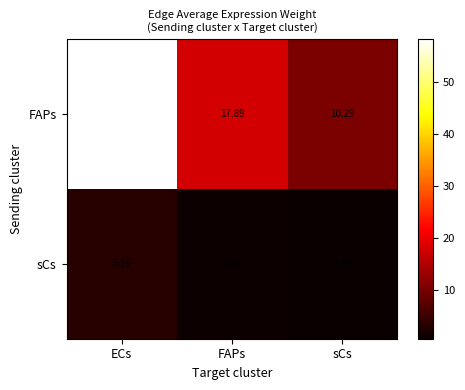

Which series has the largest total across all categories?

FAPs